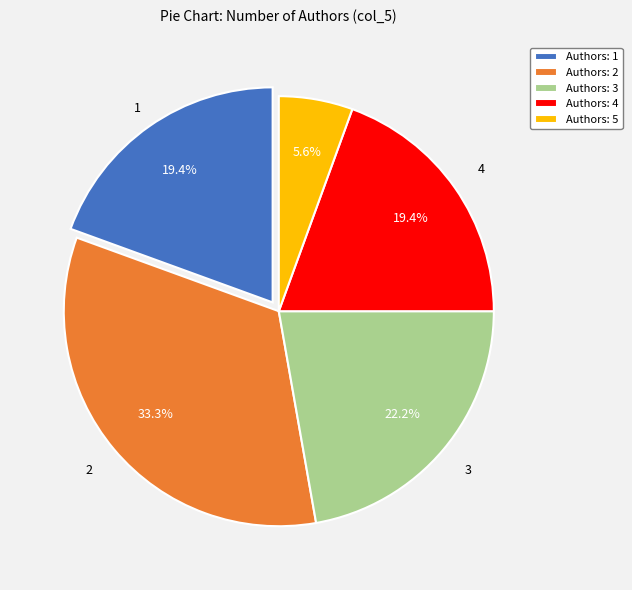

Is there any slice that represents more than half of the pie?

No